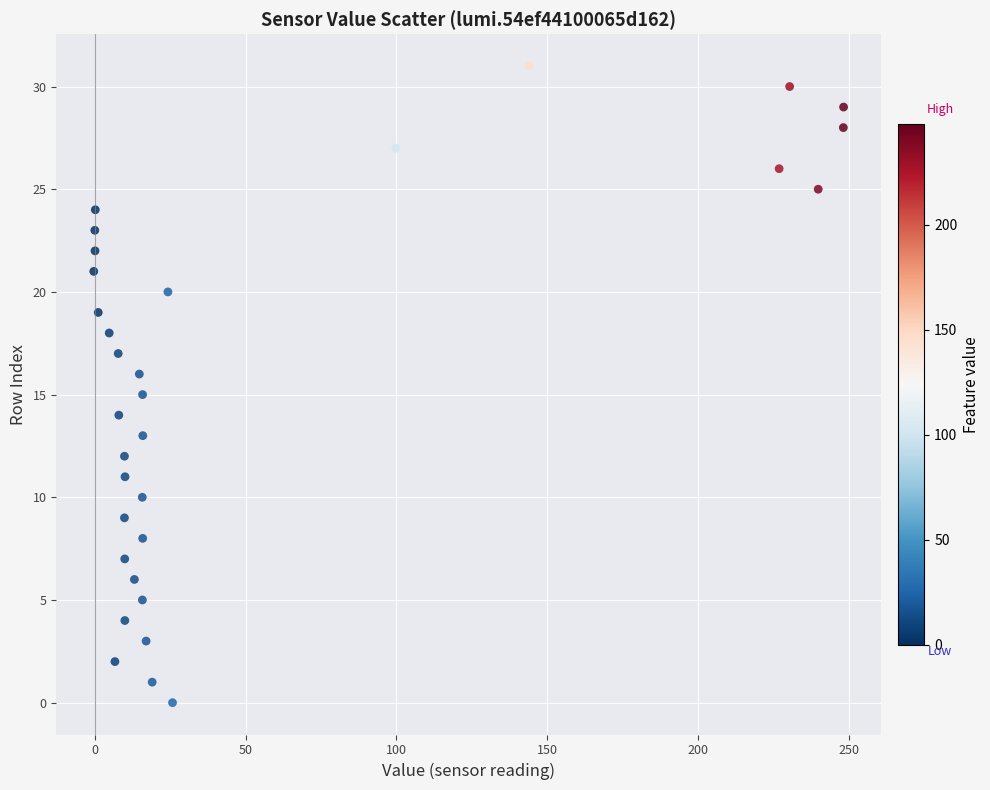

What is the range of Y values (max minus min)?

31